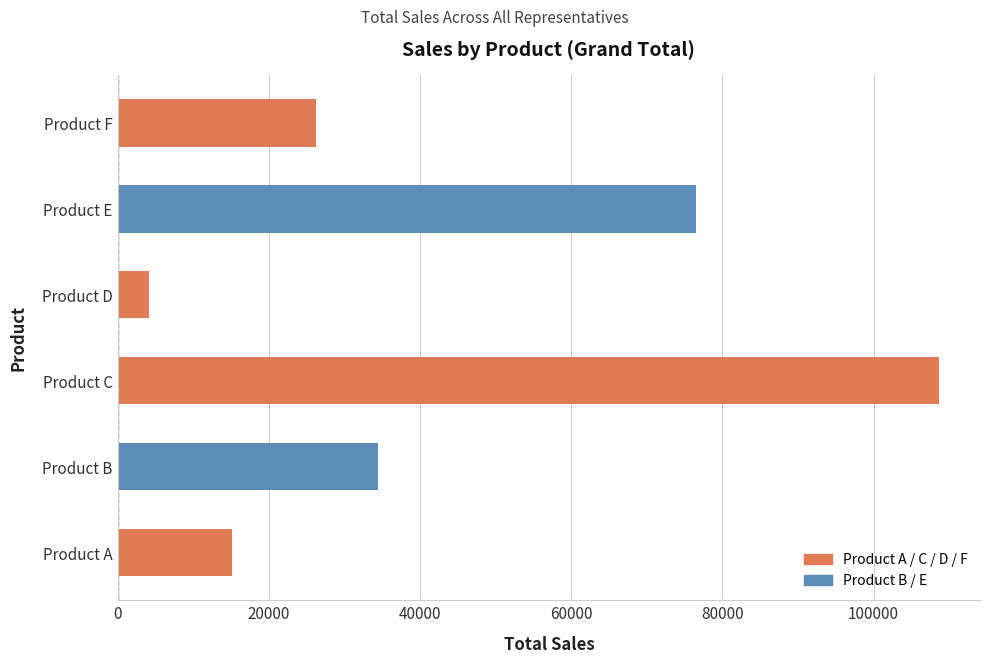

How many categories are shown in the chart?

6